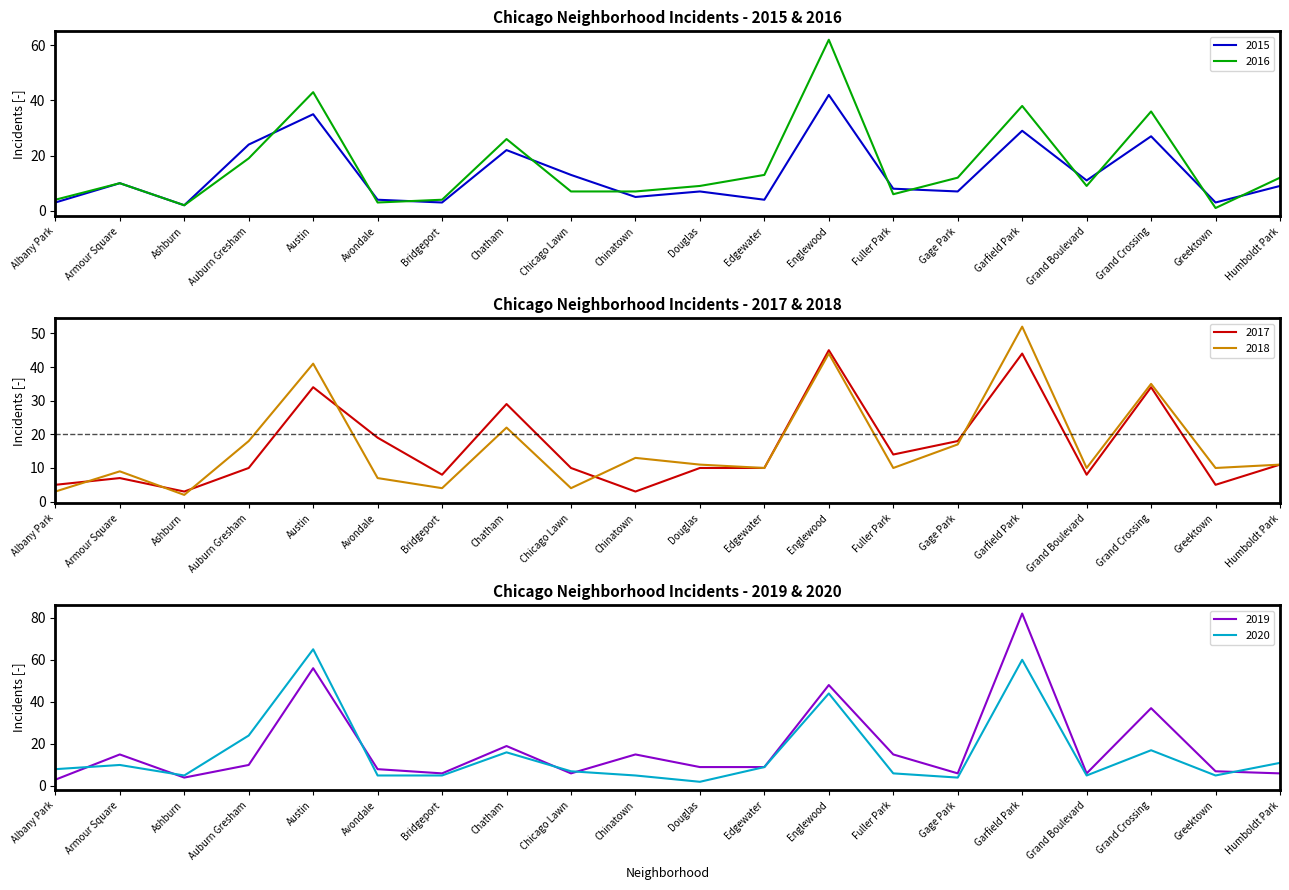

Is it true that 2017 equals 2 at Chicago Lawn?

False